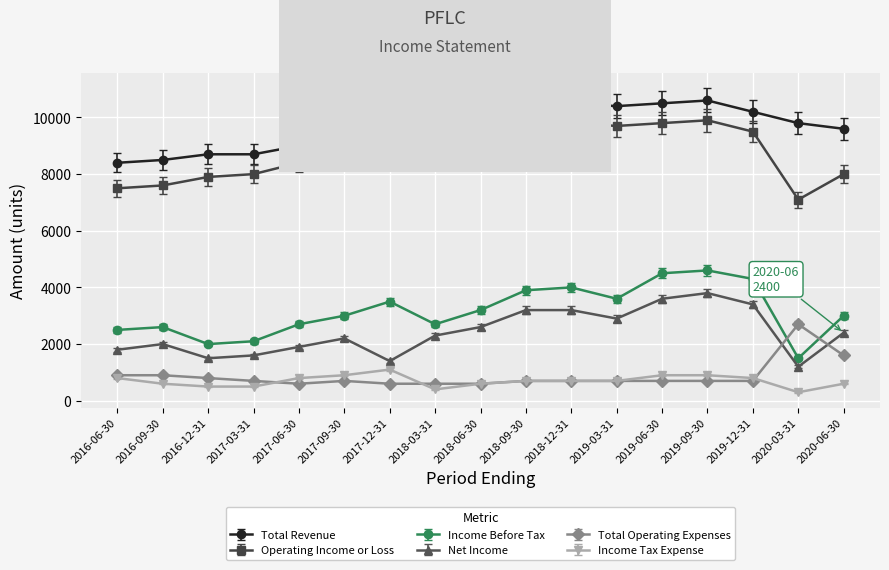

Which series has the largest total across all categories?

Total Revenue